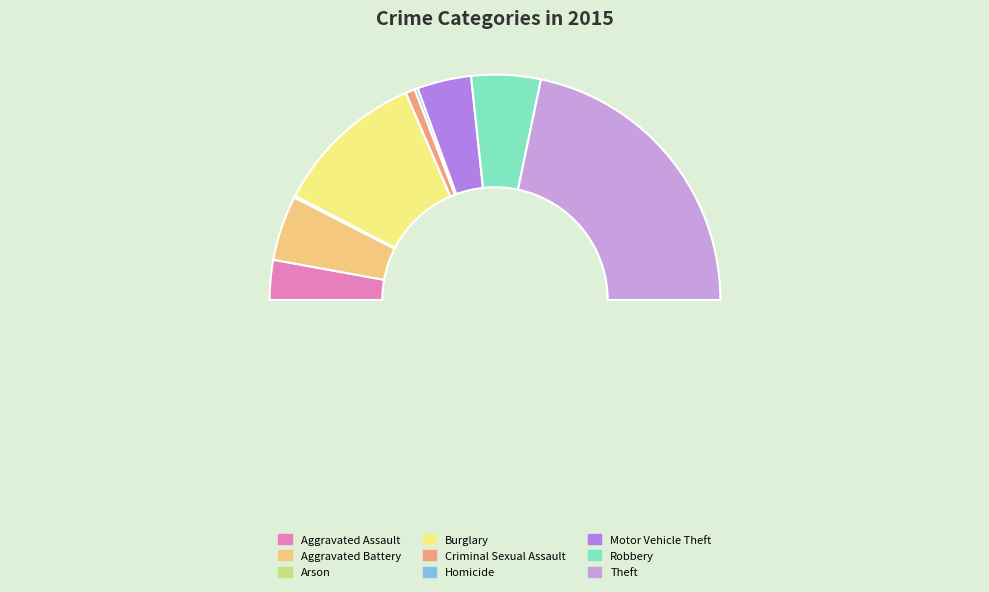

How many slices are in this pie chart?

9